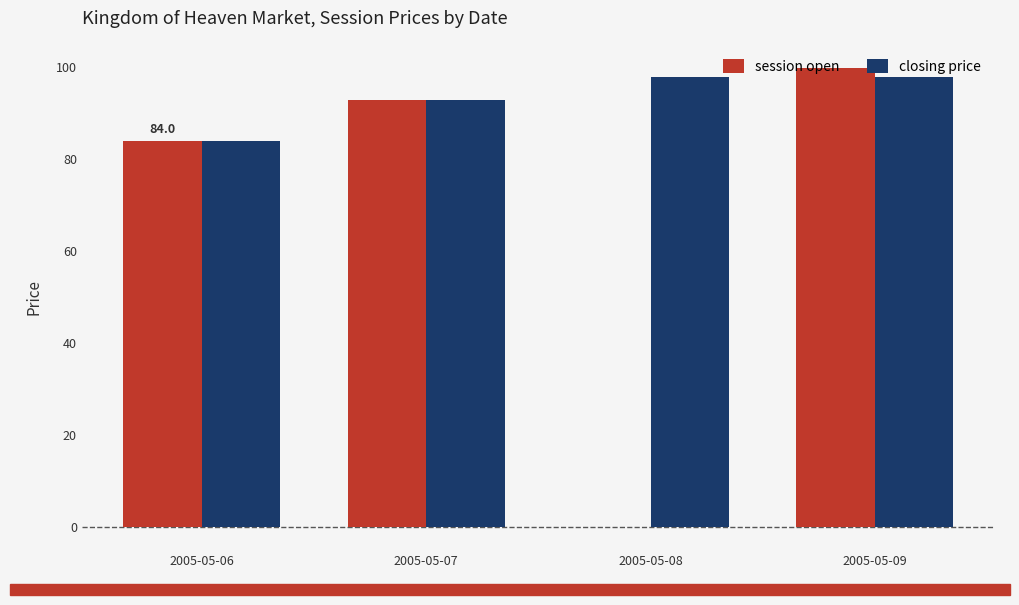

How many data points does each series have?

4